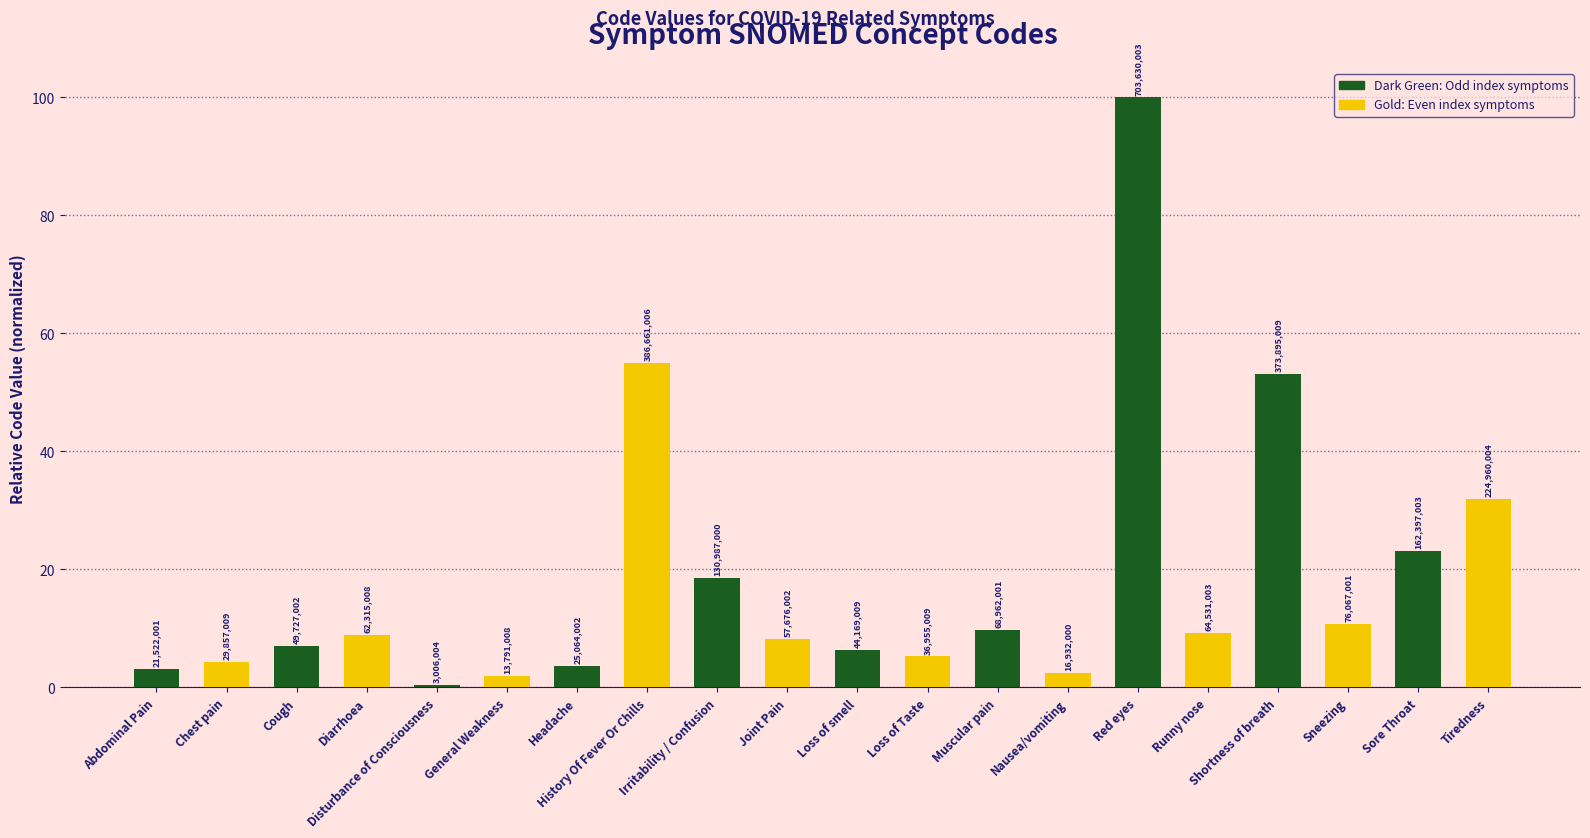

Does the chart contain any negative values?

No